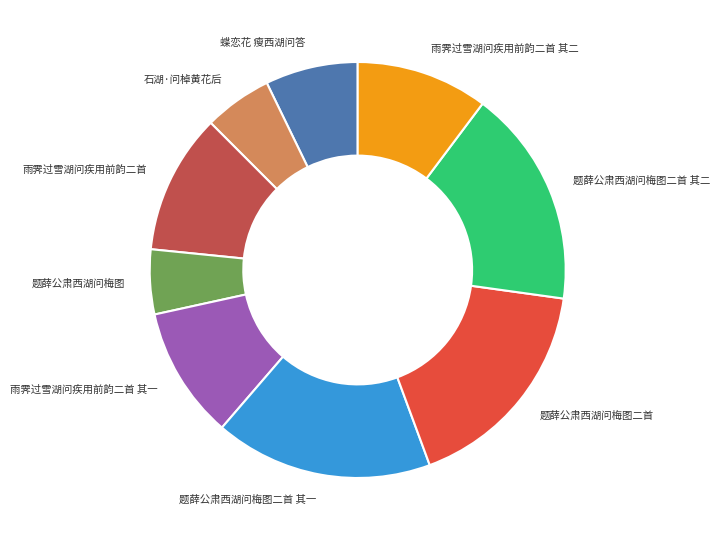

How many slices are in this pie chart?

9